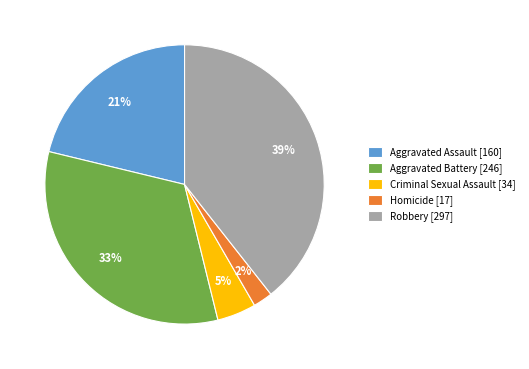

Is there a majority slice in this chart?

No